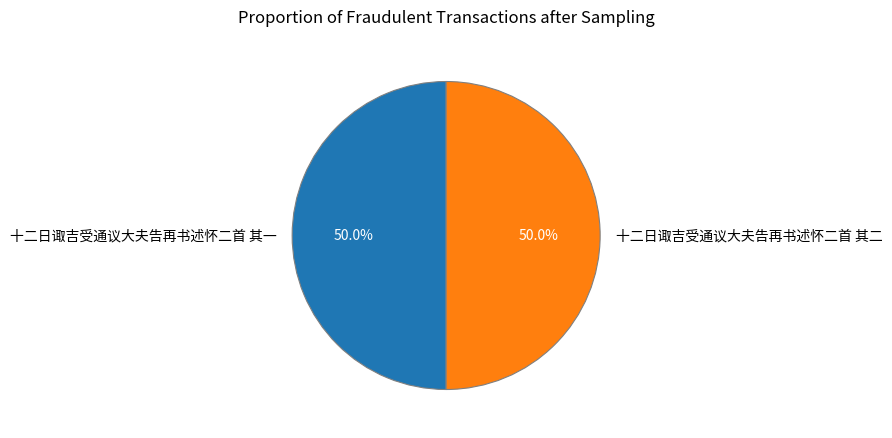

What percentage is the 十二日诹吉受通议大夫告再书述怀二首 其二 slice, to the nearest percent?

50%